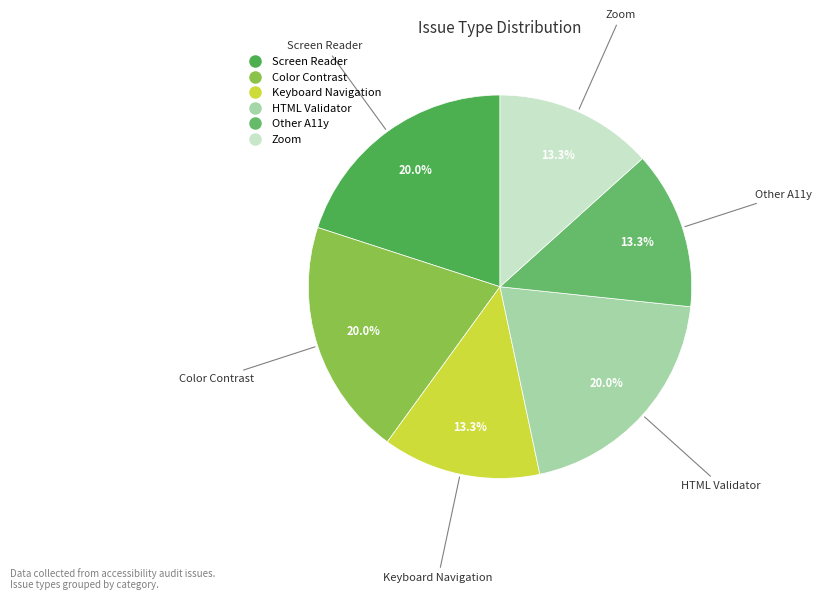

To the nearest percent, what is the difference between the largest and smallest slice percentages?

7%